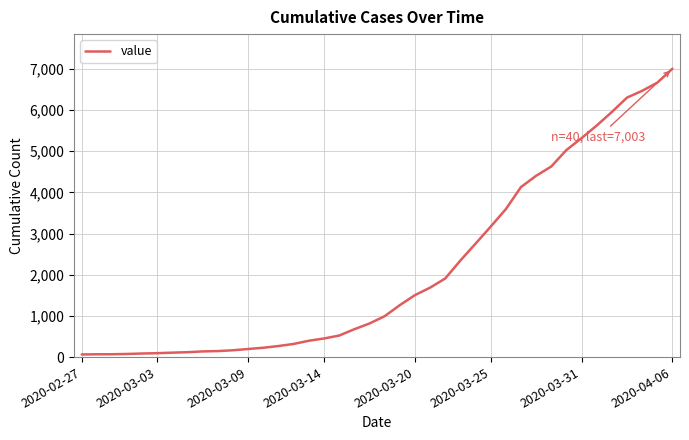

What is the greatest value displayed?

7003